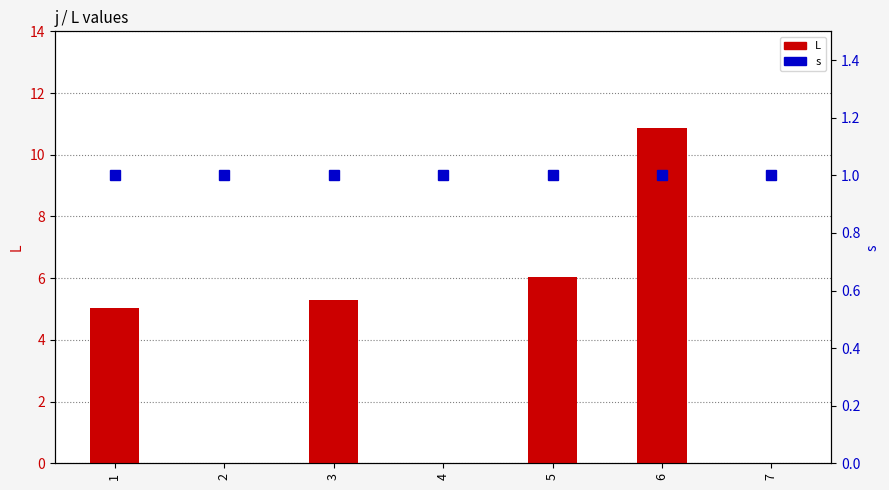

How many data points in L are above 5?

4